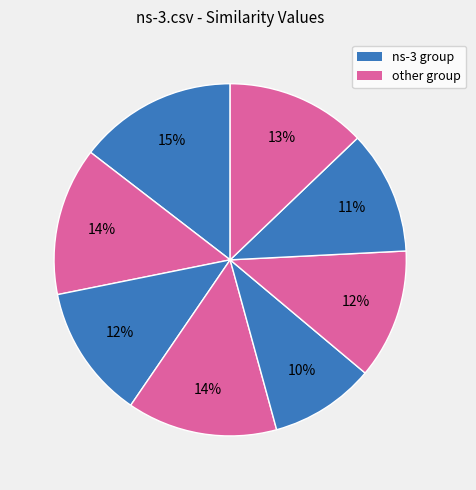

How many slices are in this pie chart?

8